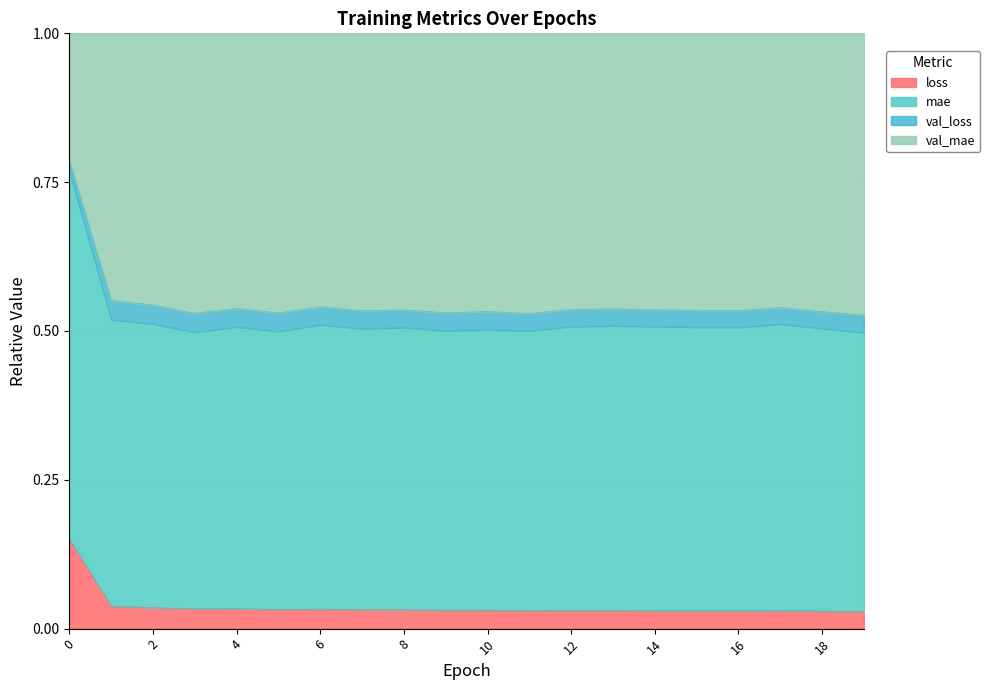

Does the chart display data point markers on the line(s)?

No